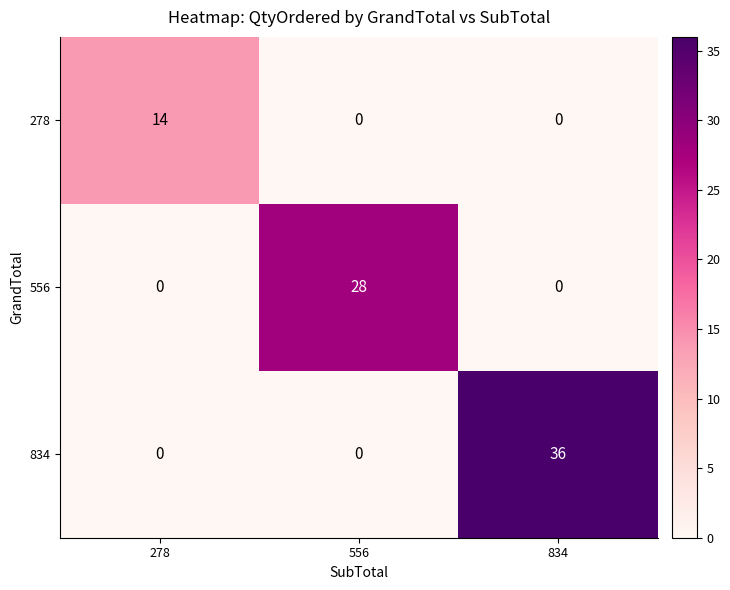

Which series has the widest spread of values?

834